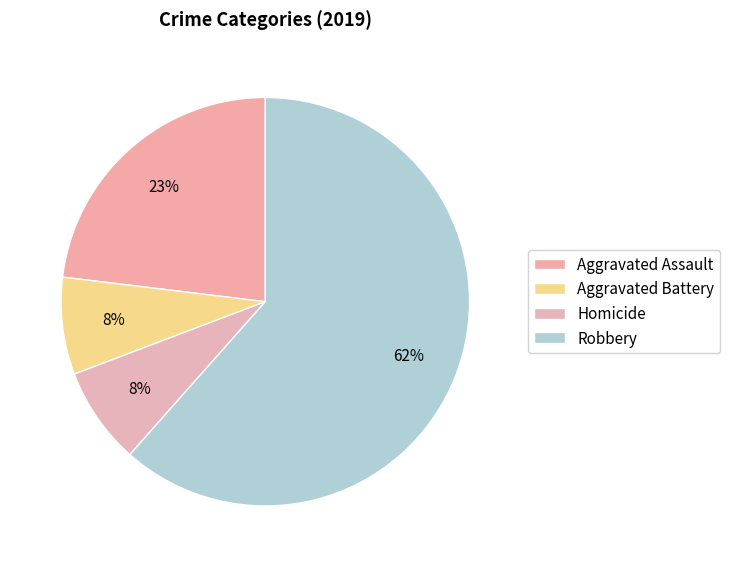

How many segments does this pie chart have?

4